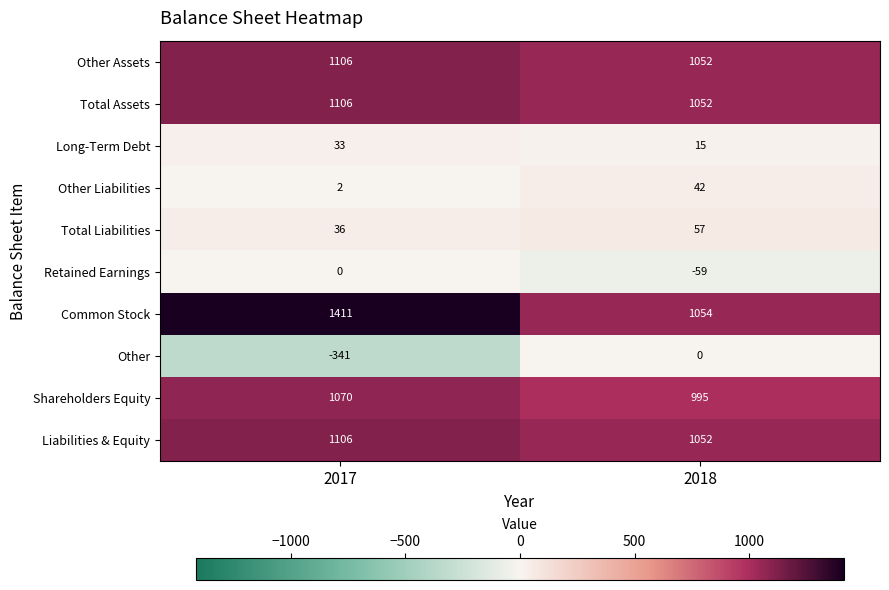

What is the difference between the highest and lowest values at 2017?

1752